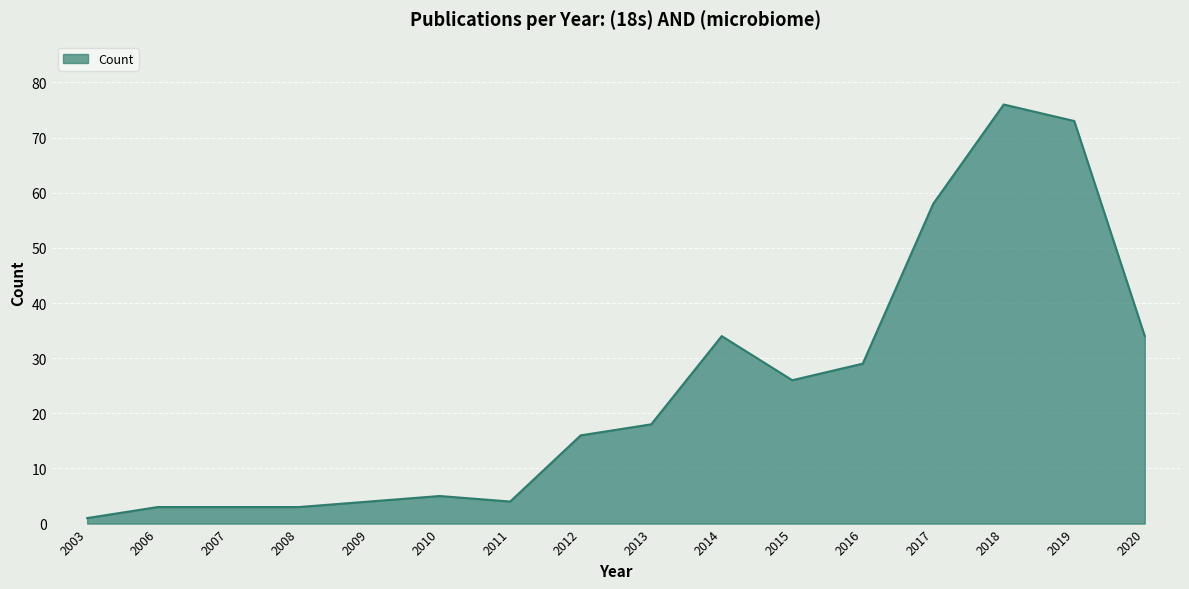

The value at 2012 is 28. True or false?

False